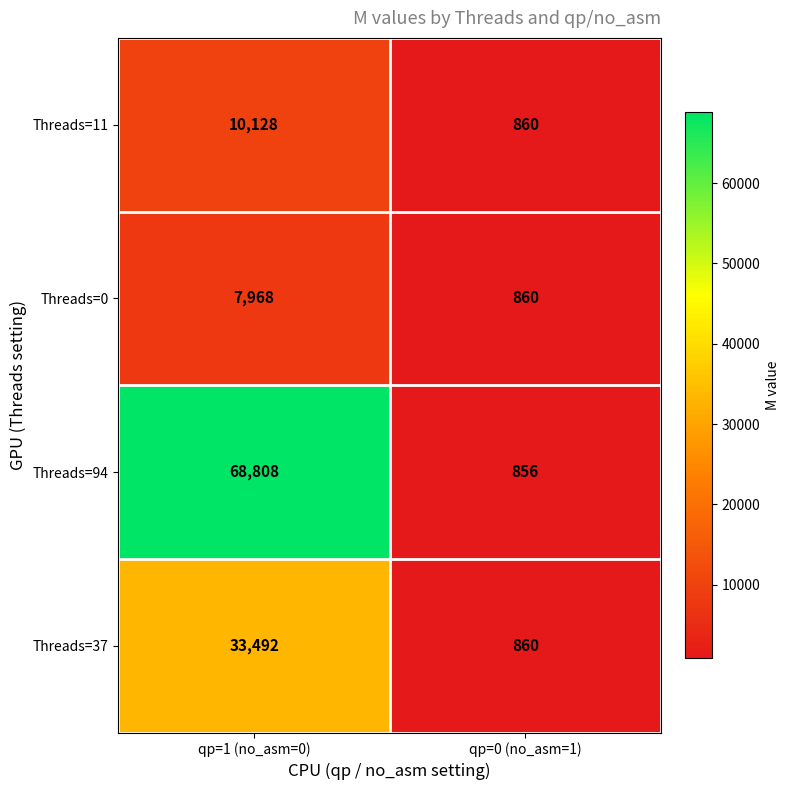

The Threads=0 series shows 860 at qp=0 (no_asm=1). True or false?

True